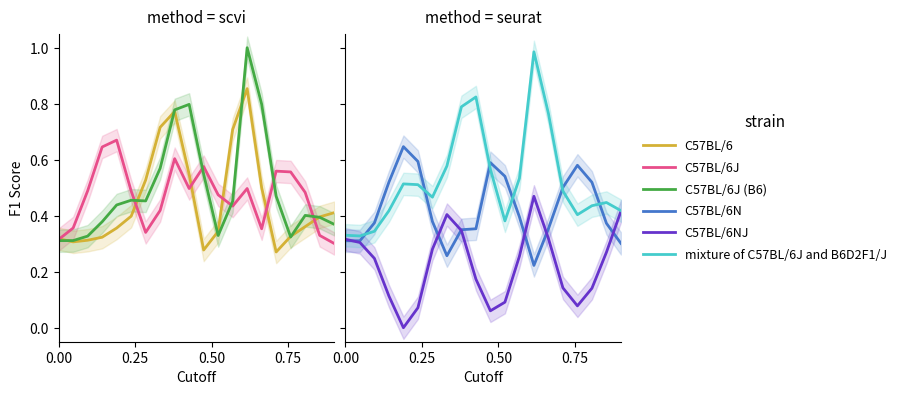

Which series ends up on top after the final intersection of C57BL/6J and C57BL/6NJ?

C57BL/6NJ